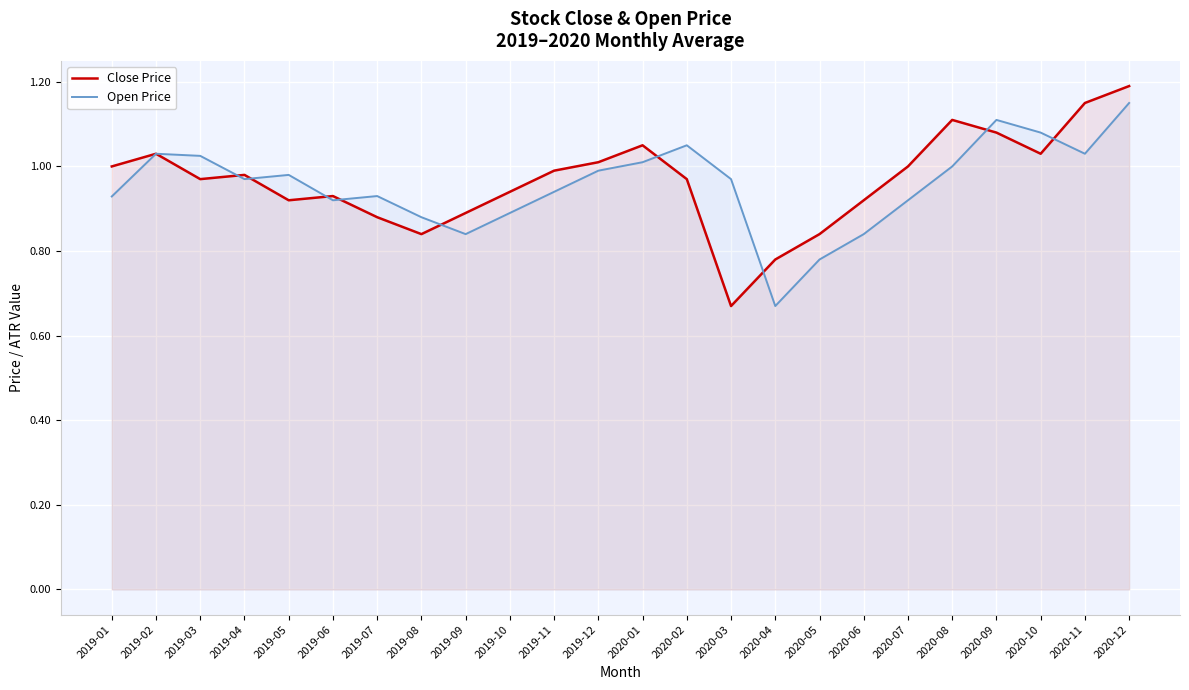

True or false: Open Price has more than 0 interior local peaks.

True